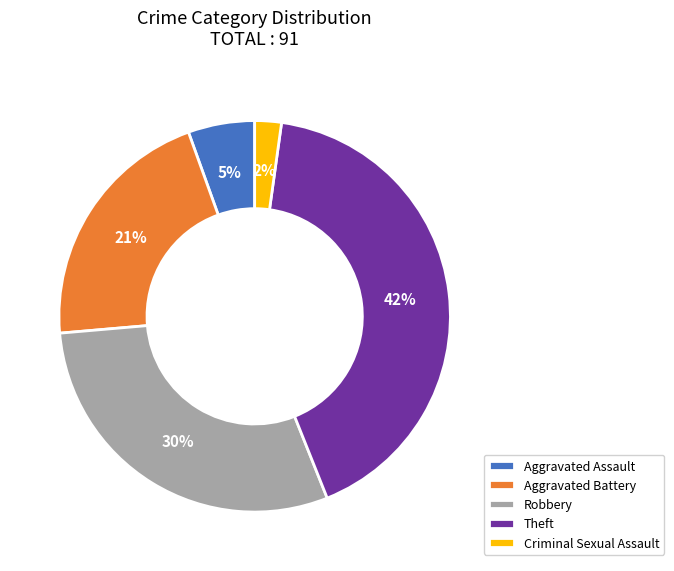

To the nearest percent, what is the difference between the Criminal Sexual Assault and Aggravated Battery slice percentages?

19%